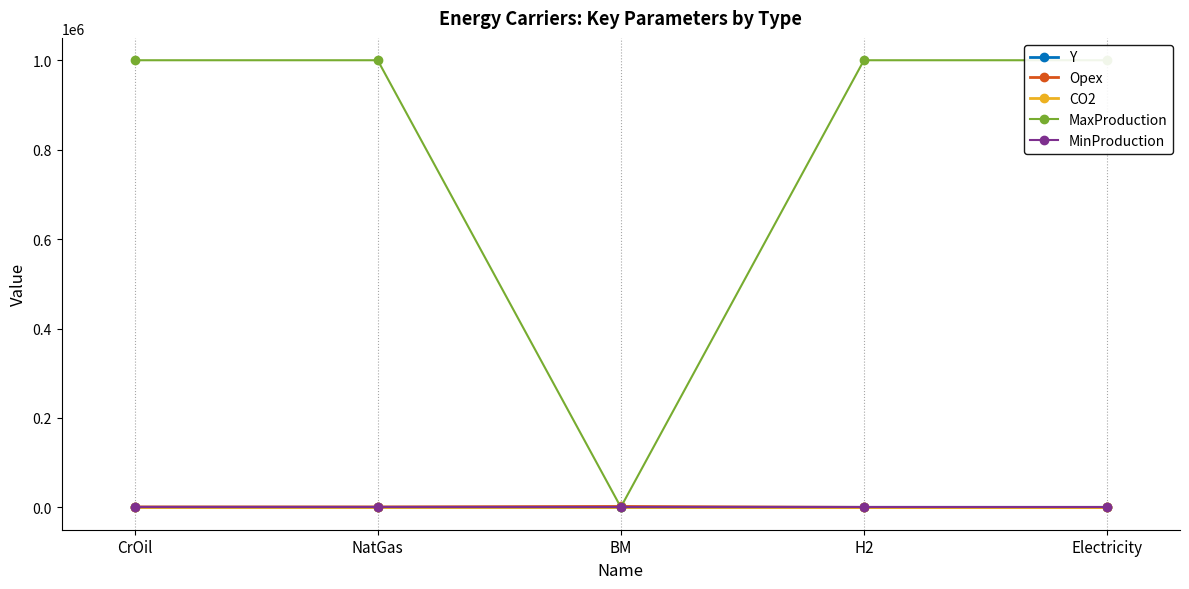

Reading right to left, what are all the values shown in this chart?

Y: 0.0	75.0	200.0	150.0	250.0
Opex: 0.0	0.0	2000.0	1000.0	1000.0
CO2: 0.0	0.0	0.0	0.1	0.1
MaxProduction: 999999.0	999999.0	400.0	999999.0	999999.0
MinProduction: 0.0	0.0	0.0	0.0	0.0